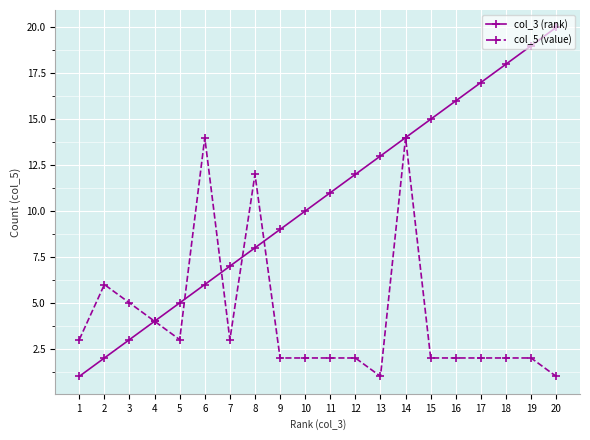

List the series in order of their overall mean, highest first.

col_3 (rank), col_5 (value)